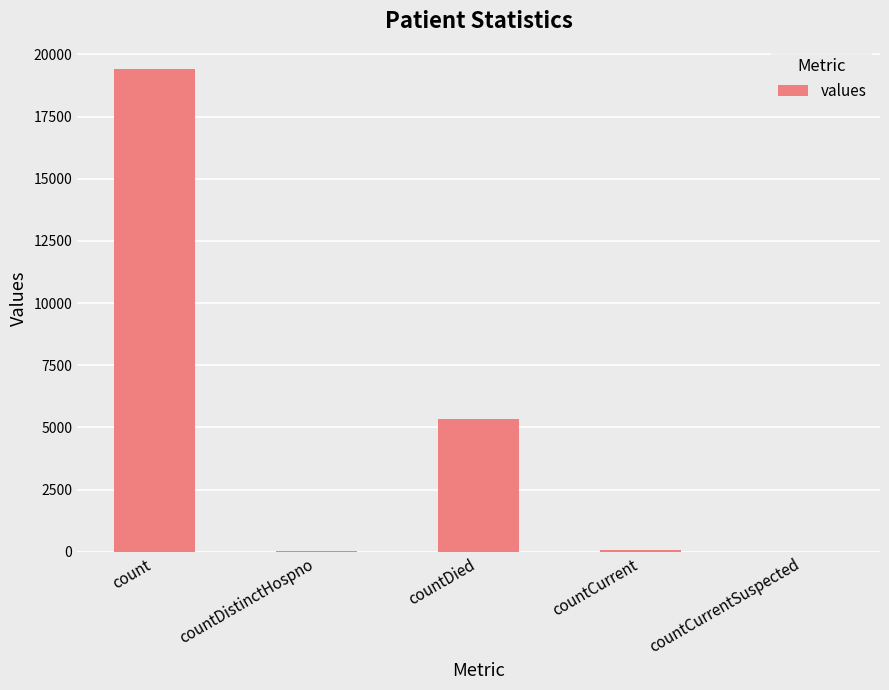

What is the sum of all values?

24875